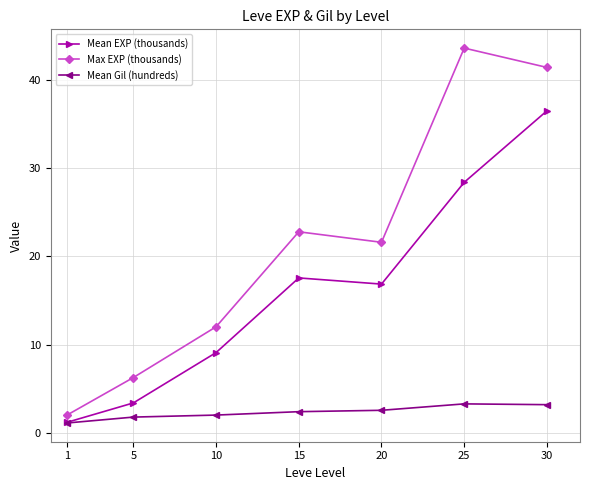

At which category does Mean EXP (thousands) reach its first local peak?

15